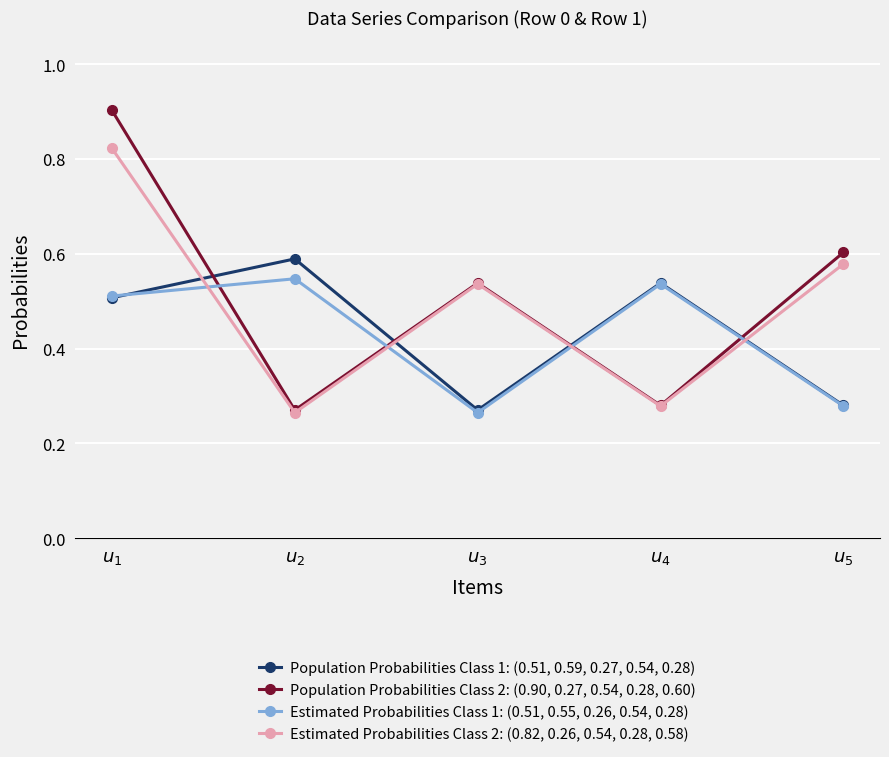

How many distinct data groups are displayed?

4